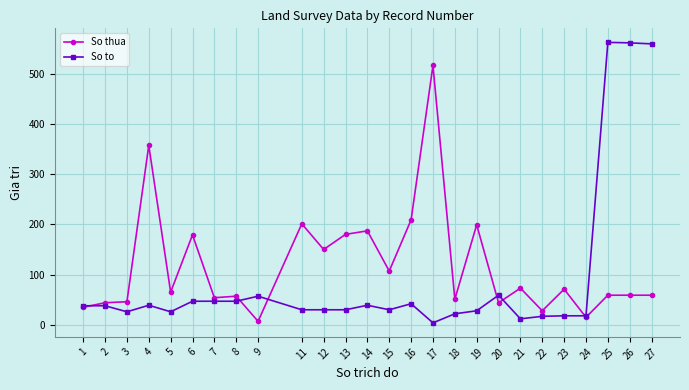

True or false: So to and So thua cross at least once.

True